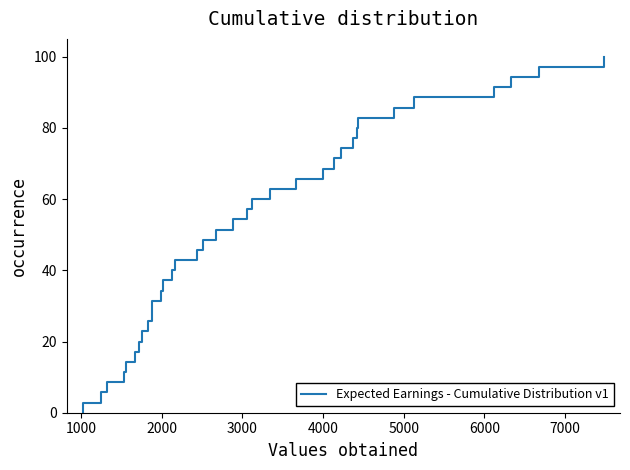

How many lines are shown in the chart?

1